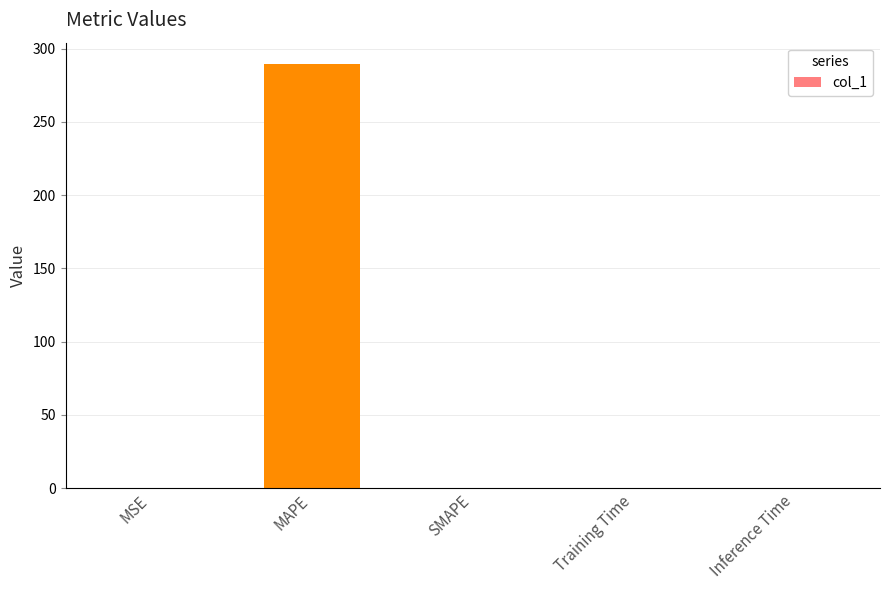

True or false: the data shows 0.0 at MSE.

True